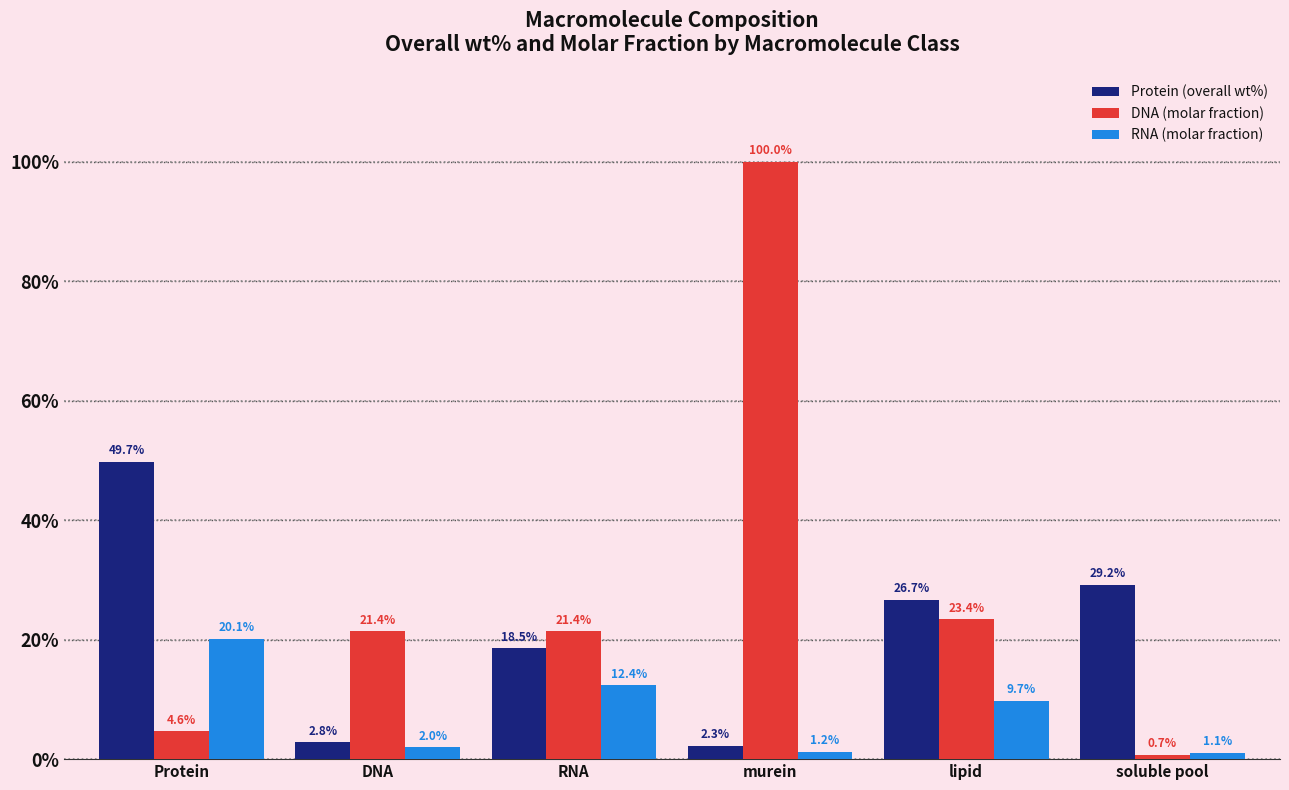

At which label is DNA (molar fraction) closest to 0?

soluble pool